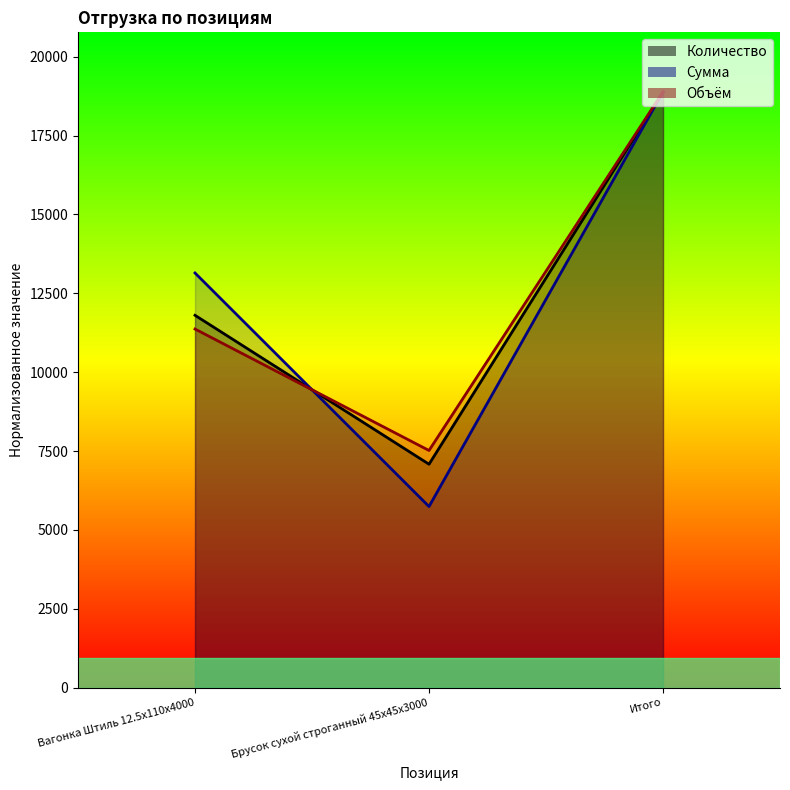

What is the approximate value of Сумма at Брусок сухой строганный 45x45x3000?

5740.0